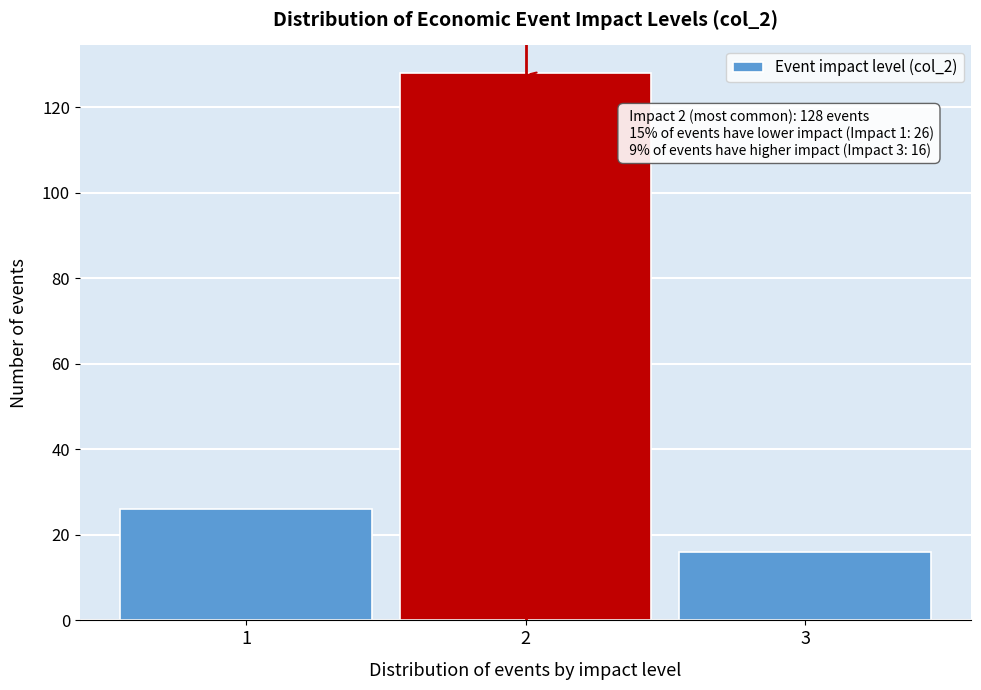

Which range on the x-axis has the tallest bar?

1.5 to 2.5